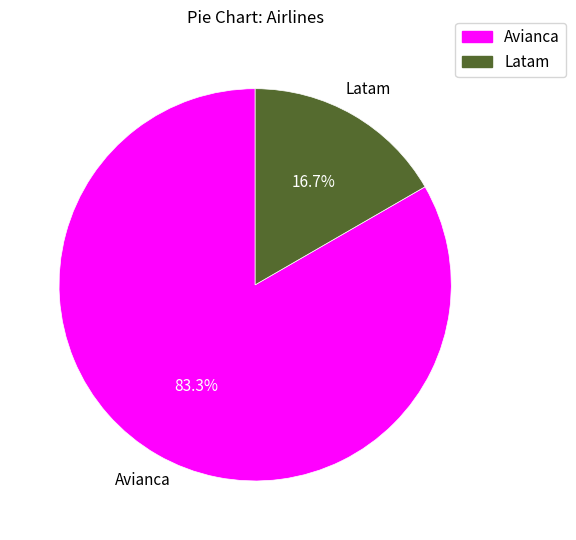

Approximately how many times larger is the value at Latam compared to Avianca?

0.2